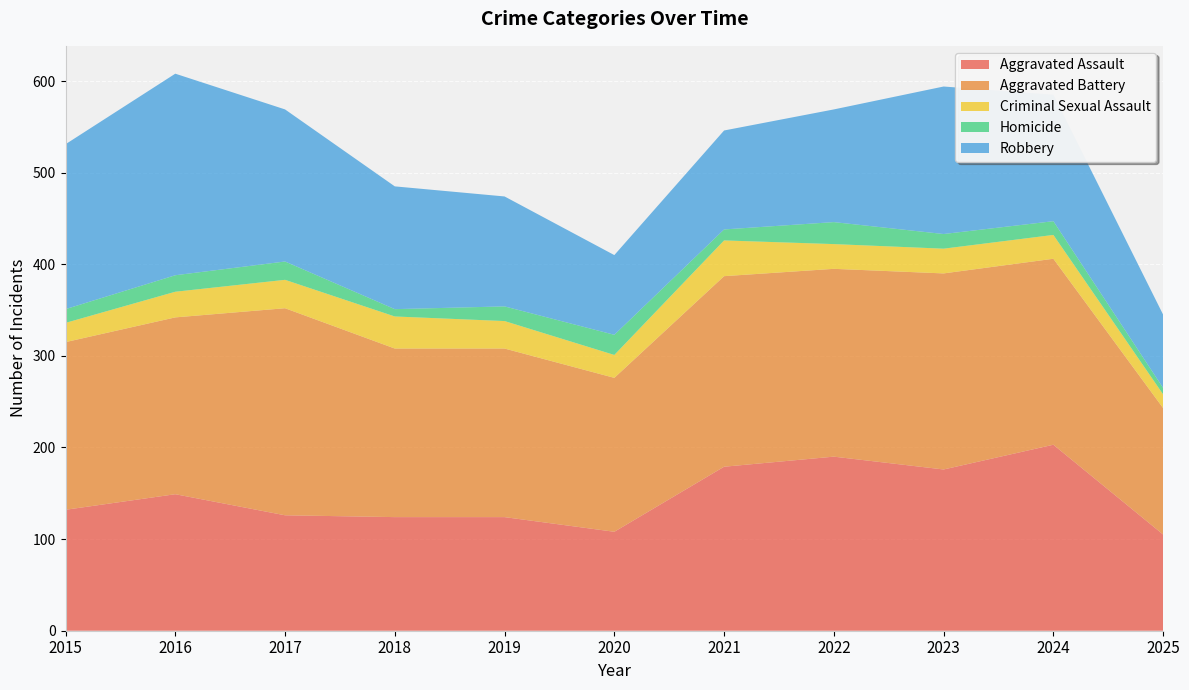

Reading left to right, extract all data points from this chart.

Aggravated Assault: 2015=132	2016=149	2017=126	2018=124	2019=124	2020=108	2021=179	2022=190	2023=176	2024=203	2025=105
Aggravated Battery: 2015=183	2016=193	2017=226	2018=184	2019=184	2020=168	2021=208	2022=205	2023=214	2024=203	2025=138
Criminal Sexual Assault: 2015=21	2016=28	2017=31	2018=35	2019=30	2020=25	2021=39	2022=27	2023=27	2024=26	2025=15
Homicide: 2015=15	2016=18	2017=20	2018=8	2019=16	2020=22	2021=12	2022=24	2023=16	2024=15	2025=7
Robbery: 2015=180	2016=220	2017=166	2018=134	2019=120	2020=87	2021=108	2022=123	2023=161	2024=138	2025=80